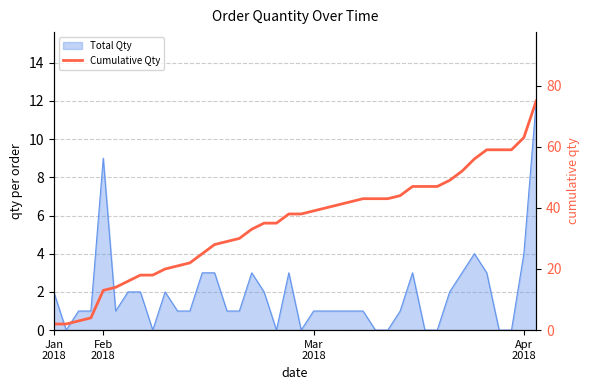

How many lines are shown in the chart?

1